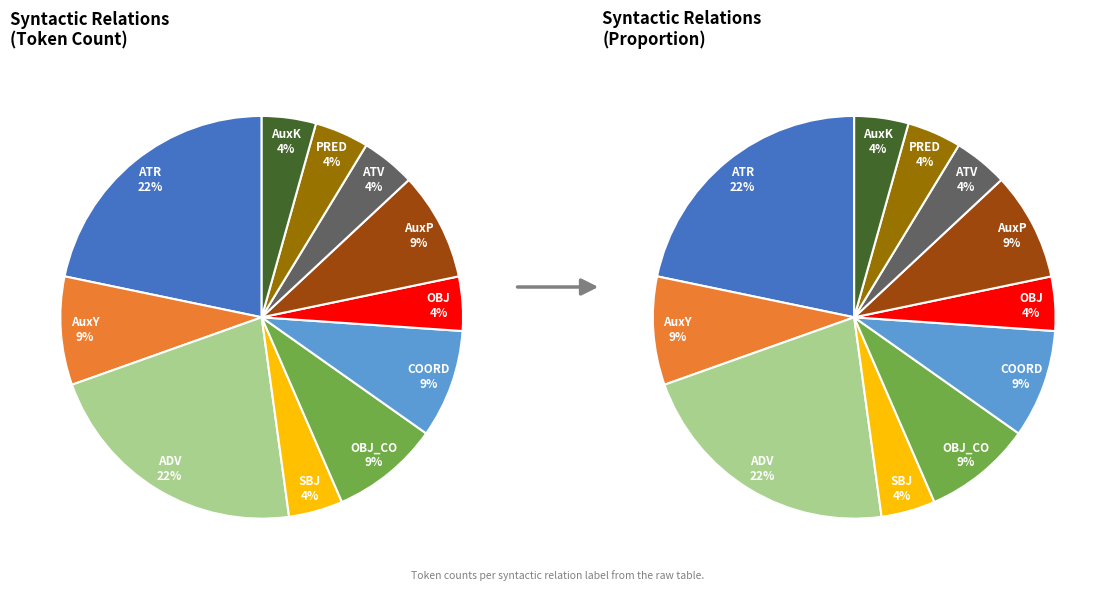

What percentage is the AuxY slice, to the nearest percent?

9%